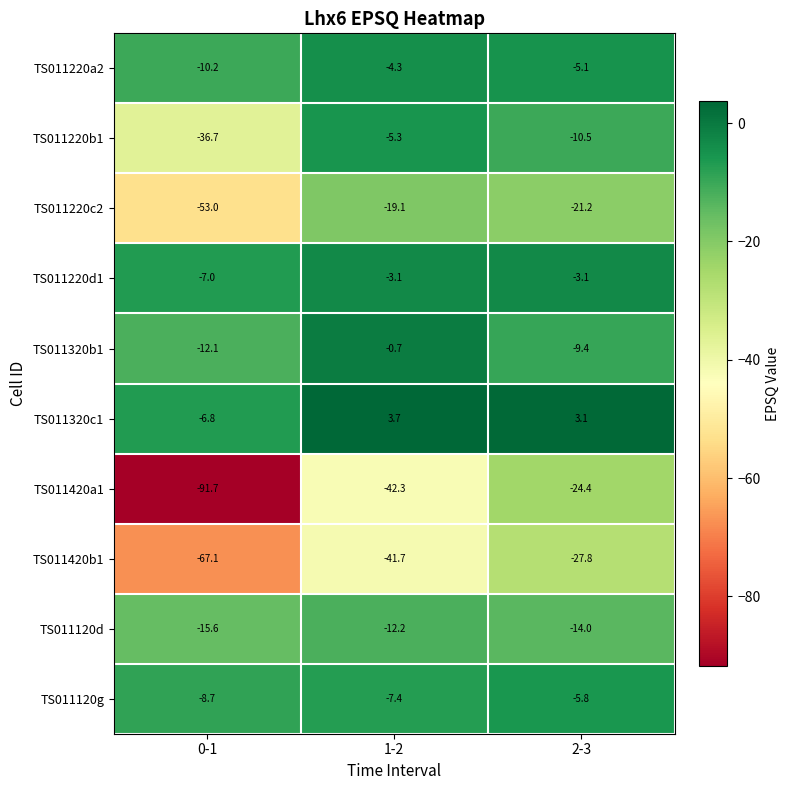

What value does the TS011120d series have at 2-3?

-14.0